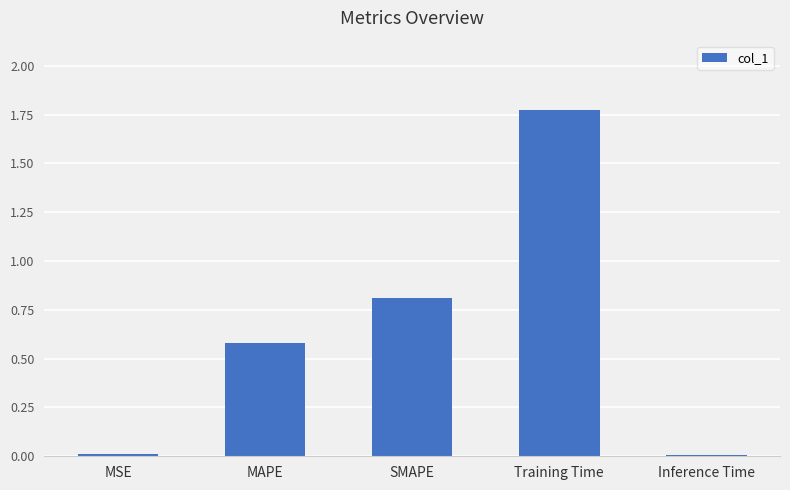

Which label corresponds to the largest value in the chart?

Training Time